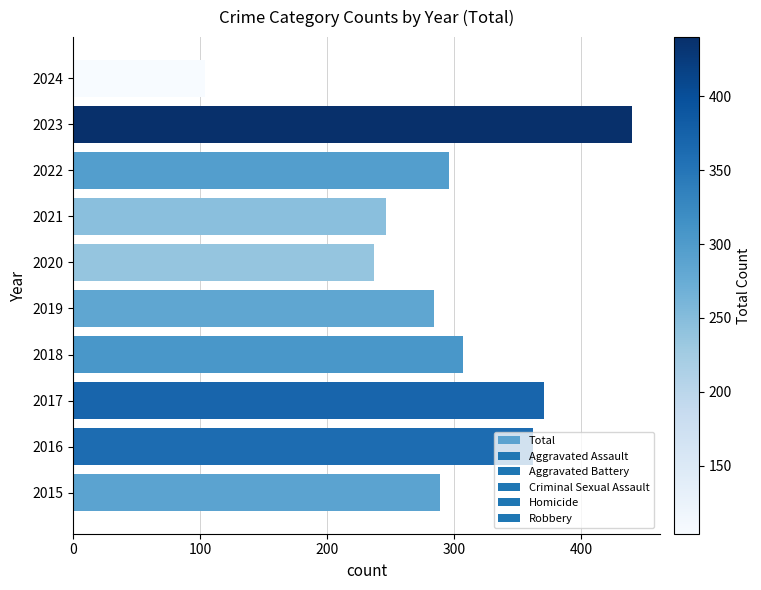

Which has a higher value, 2017 or 2024?

2017